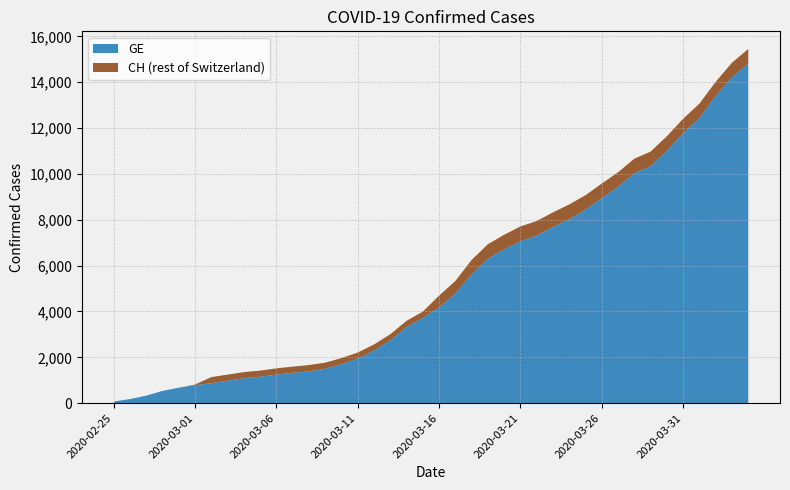

Reading right to left, transcribe all the data shown in this chart.

GE: 14808	14214	13380	12429	11768	11004	10334	10025	9432	8941	8433	8028	7683	7305	7069	6706	6292	5608	4774	4165	3714	3311	2726	2290	1937	1697	1496	1391	1323	1248	1152	1087	980	871	783	674	534	326	178	72
CH: 15450	14856	14022	13071	12410	11646	10976	10667	10074	9583	9075	8670	8325	7947	7711	7348	6934	6250	5331	4692	3995	3592	3007	2561	2208	1968	1767	1662	1594	1519	1420	1355	1246	1136	813	674	534	326	178	72